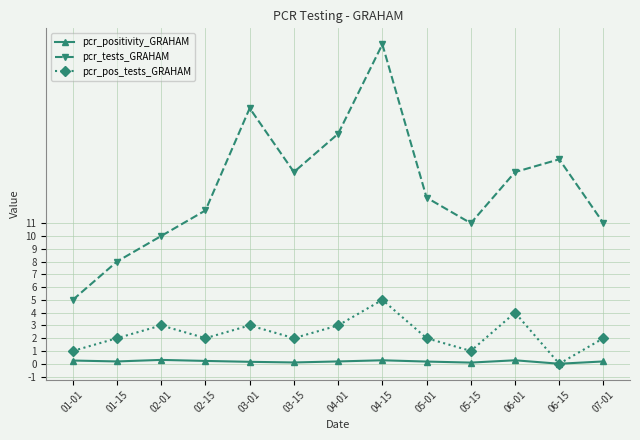

How many data points does each series have?

13